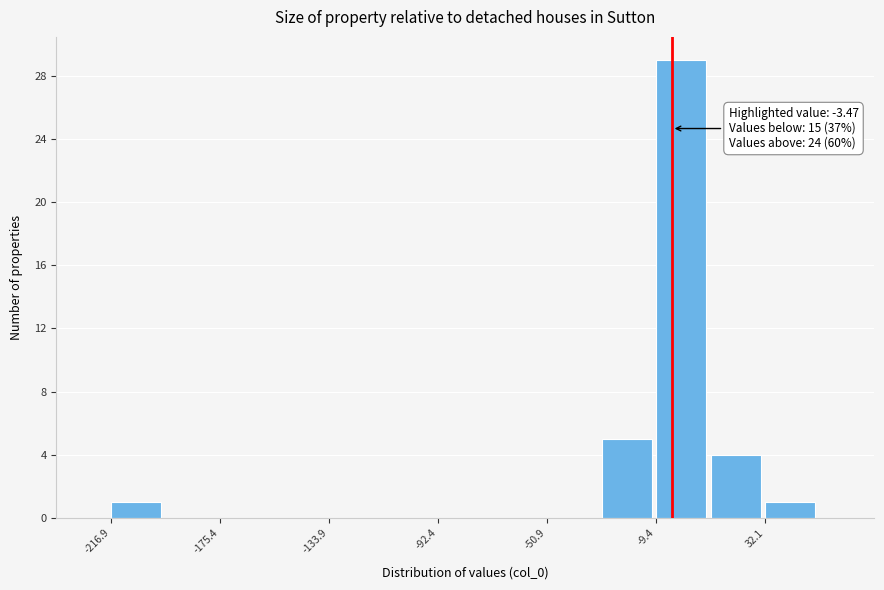

Over which range of the x-axis is the bar tallest?

-10 to 10